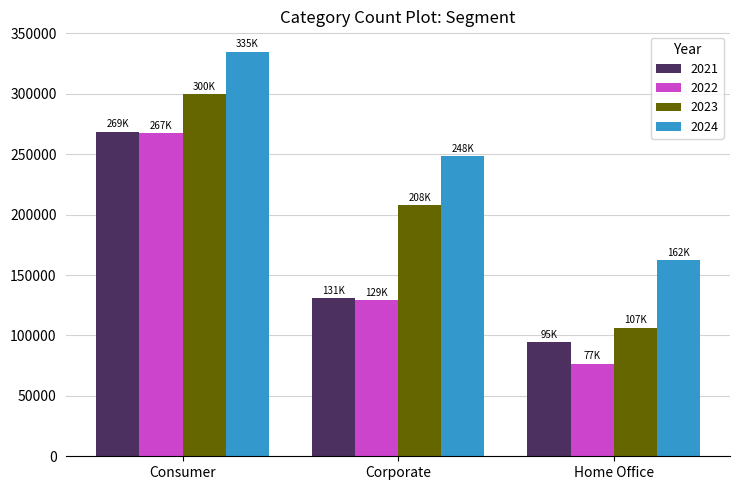

What value does the 2021 series have at Corporate?

130791